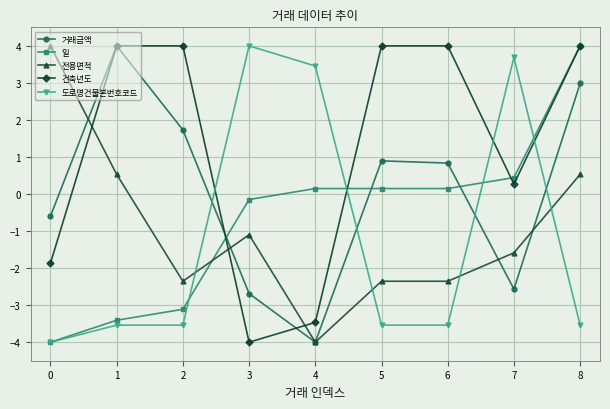

True or false: 전용면적 and 도로명건물본번호코드 intersect in this chart.

True